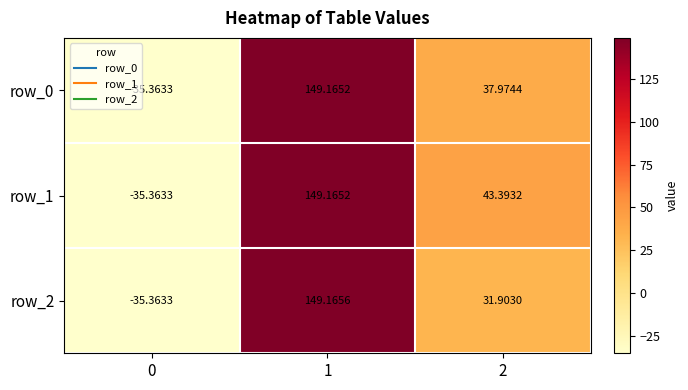

The row_1 series shows 226.0 at 1. True or false?

False